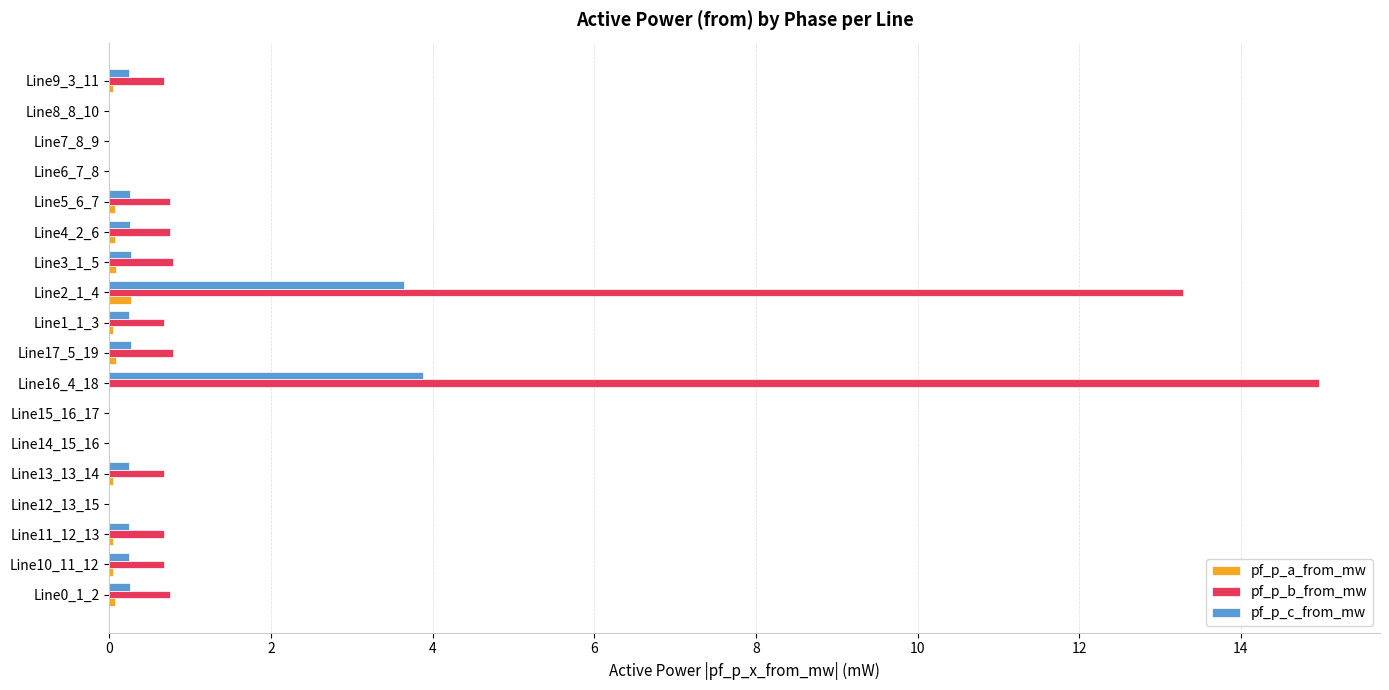

True or false: pf_p_b_from_mw has a value of 0.7 at Line4_2_6.

True